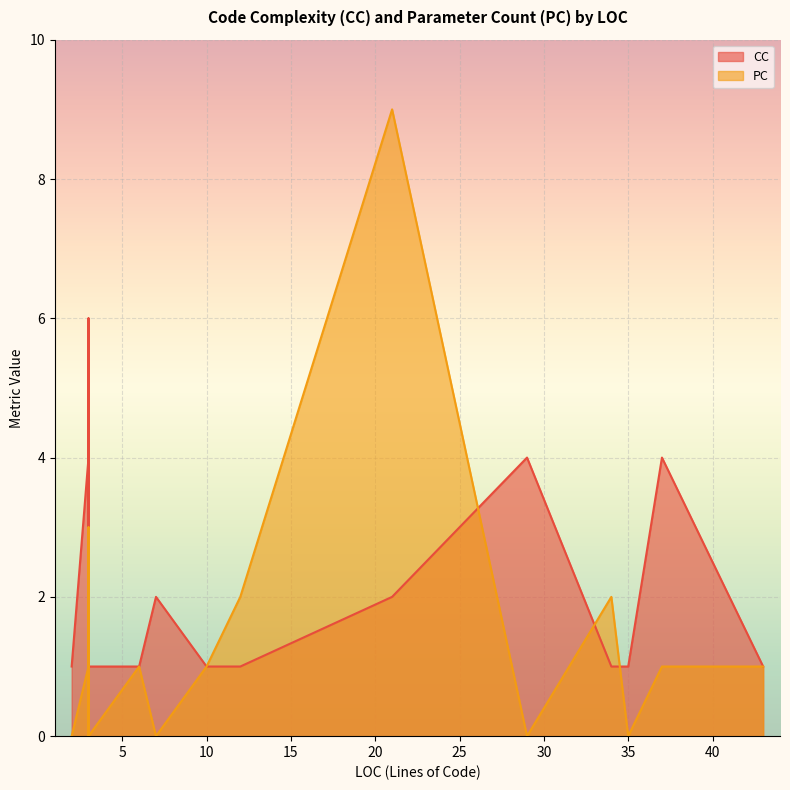

True or false: CC and PC intersect in this chart.

True